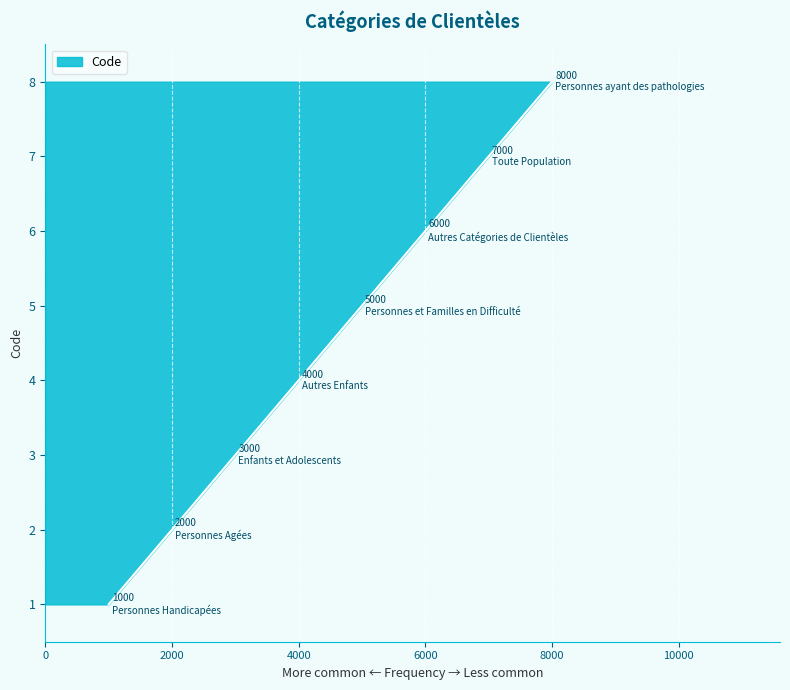

List the labels in order of value, smallest first.

Personnes Handicapées, Personnes Agées, Enfants et Adolescents, Autres Enfants, Personnes et Familles en Difficulté, Autres Catégories de Clientèles, Toute Population, Personnes ayant des pathologies